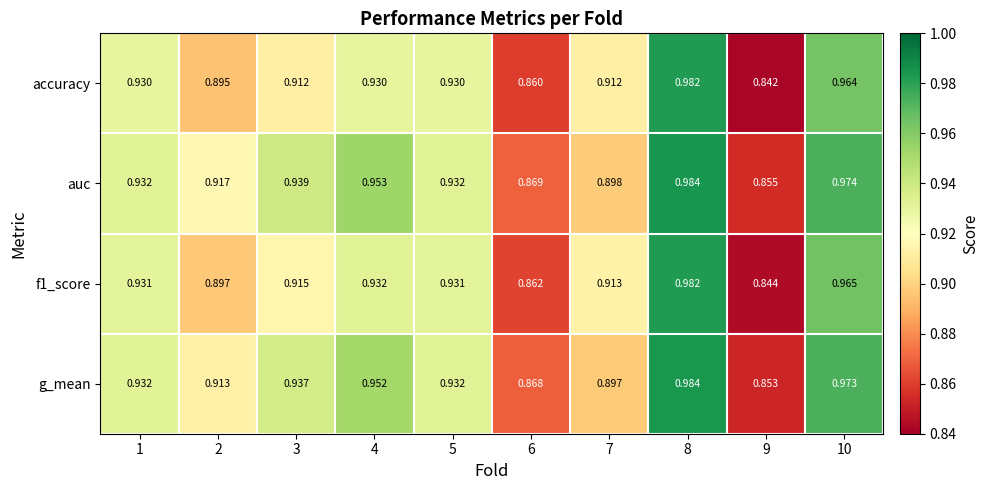

Which series has the largest total across all categories?

auc